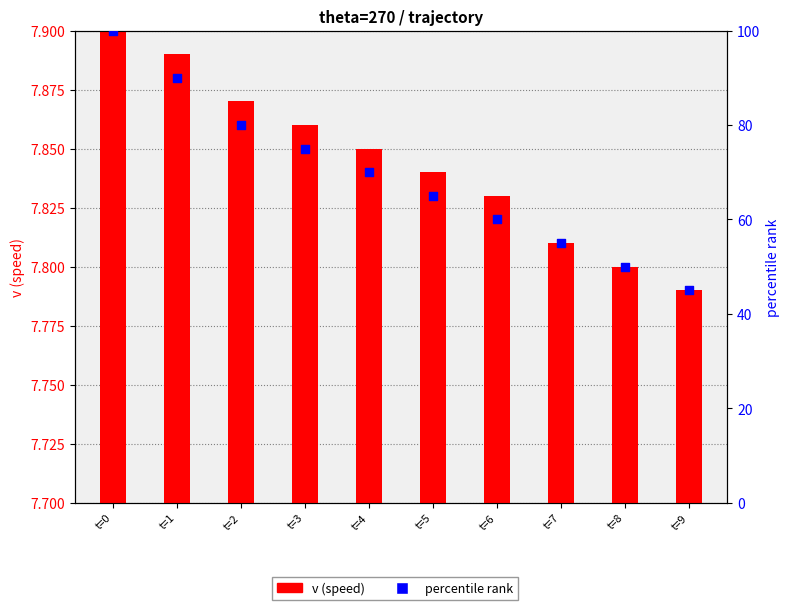

Which has a higher value, t=3 or t=0?

t=0